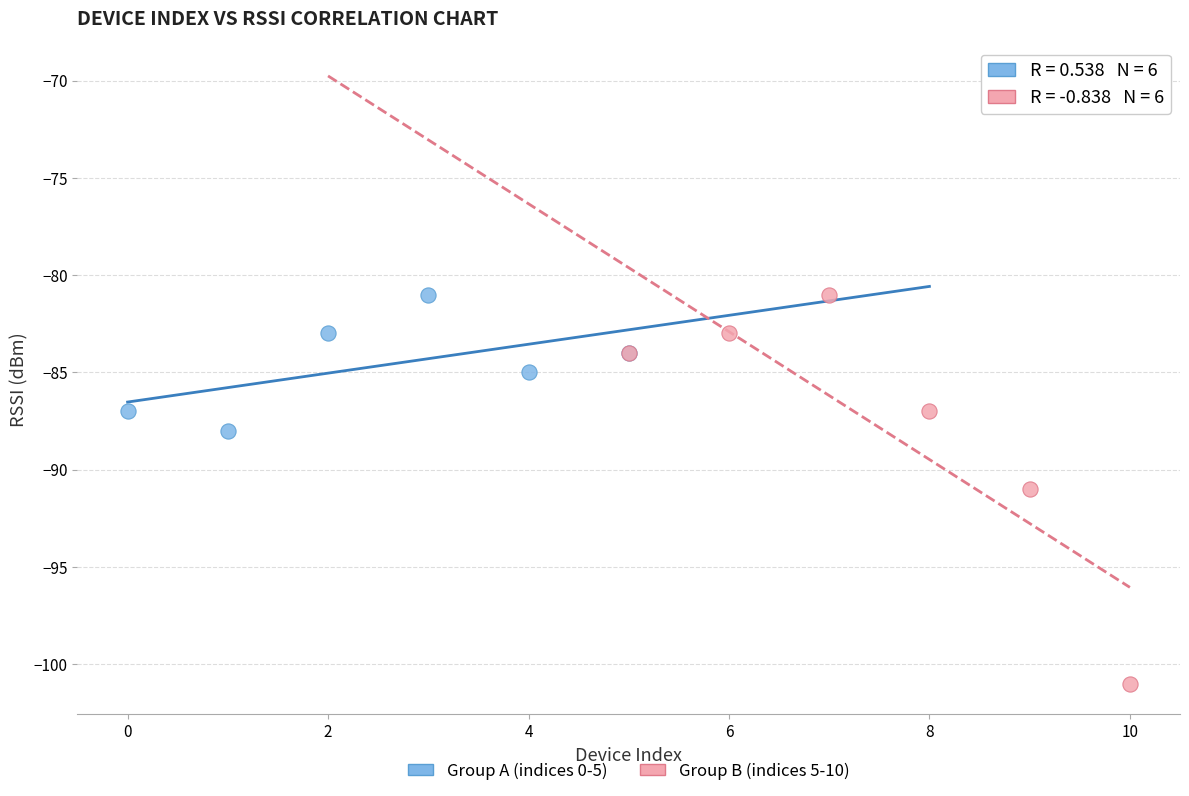

Which series has the widest spread of Y values?

Group B (indices 5-10)